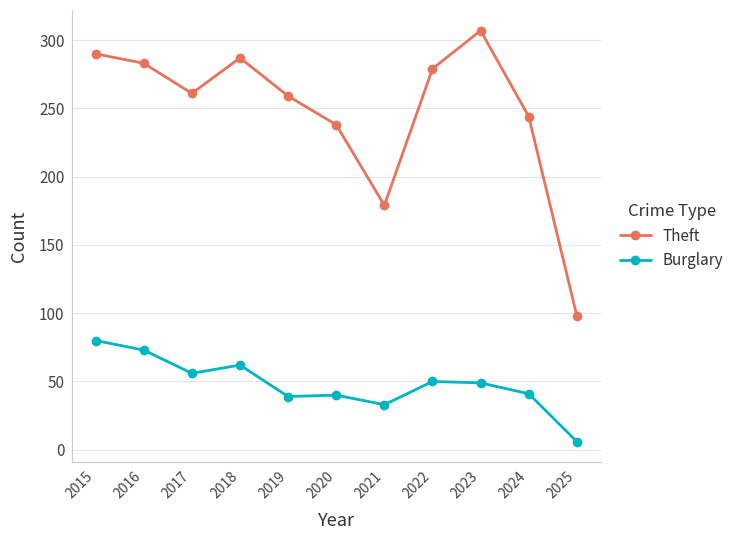

True or false: Theft has more than 1 interior local peaks.

True